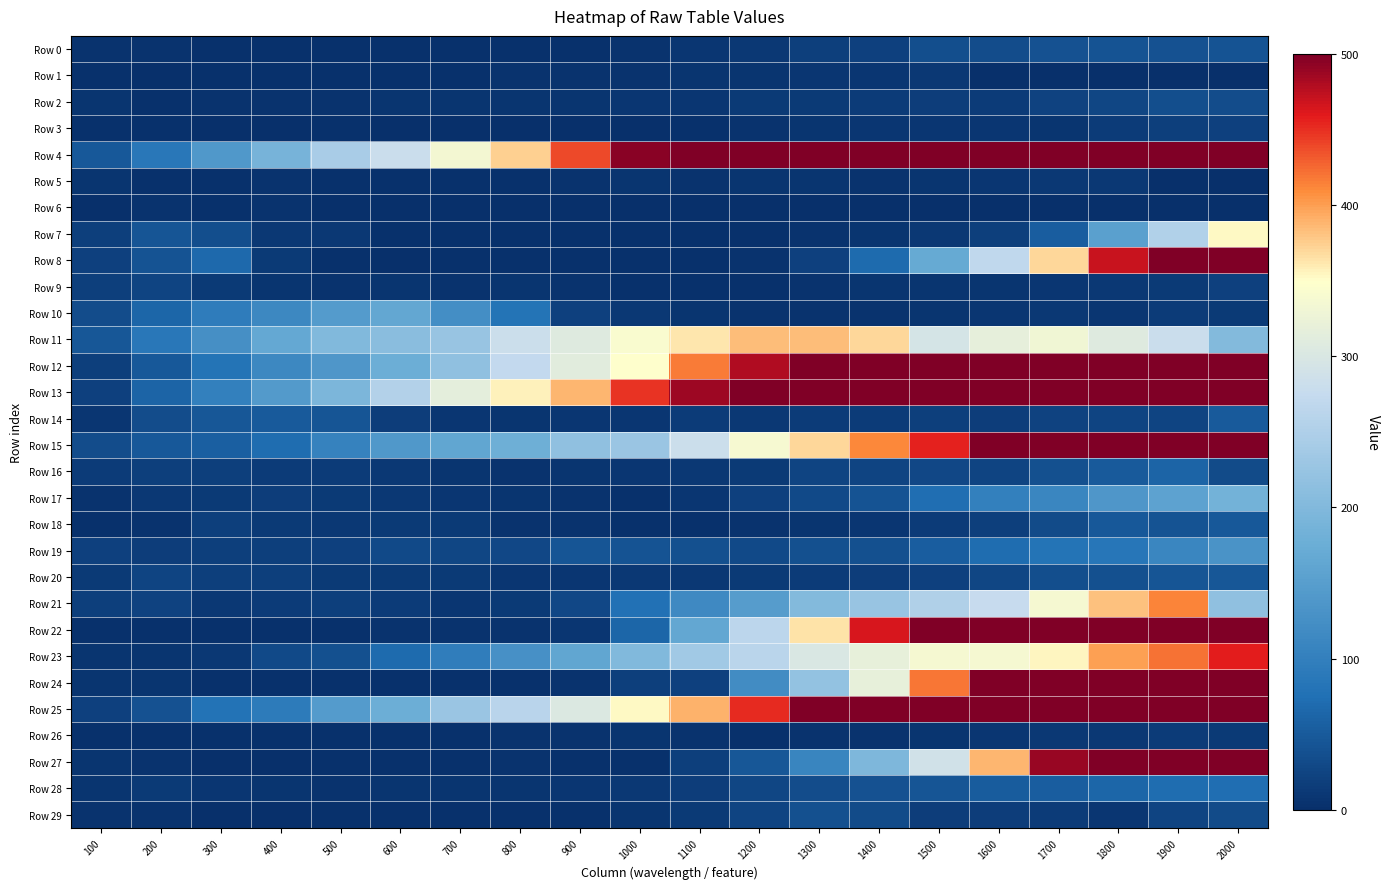

Reading right to left, extract all data points from this chart.

Row 0: 2000=42.9	1900=39.5	1800=41.6	1700=39.1	1600=34.9	1500=37.0	1400=20.8	1300=18.9	1200=10.8	1100=9.1	1000=4.9	900=2.3	800=2.4	700=2.7	600=3.0	500=2.7	400=2.6	300=3.8	200=5.0	100=4.0
Row 1: 2000=0.0	1900=0.0	1800=0.0	1700=0.0	1600=0.0	1500=10.4	1400=9.4	1300=8.4	1200=6.3	1100=6.5	1000=5.4	900=4.2	800=3.9	700=3.1	600=2.3	500=2.1	400=2.3	300=2.1	200=1.1	100=2.2
Row 2: 2000=34.4	1900=36.3	1800=26.1	1700=23.2	1600=15.6	1500=17.1	1400=15.1	1300=13.4	1200=13.1	1100=9.4	1000=9.2	900=7.8	800=7.2	700=6.6	600=6.2	500=5.1	400=4.5	300=4.1	200=3.7	100=6.6
Row 3: 2000=20.4	1900=17.9	1800=14.6	1700=6.5	1600=9.1	1500=8.2	1400=8.5	1300=6.3	1200=4.9	1100=3.3	1000=1.7	900=1.5	800=1.4	700=0.9	600=1.2	500=2.0	400=0.8	300=1.4	200=2.2	100=2.3
Row 4: 2000=960.1	1900=922.4	1800=875.8	1700=810.1	1600=740.6	1500=688.6	1400=662.0	1300=624.8	1200=583.9	1100=537.9	1000=494.4	900=439.2	800=374.8	700=335.3	600=280.9	500=243.4	400=188.4	300=140.0	200=86.8	100=47.9
Row 5: 2000=0.0	1900=0.0	1800=10.3	1700=10.4	1600=8.9	1500=6.7	1400=5.0	1300=7.0	1200=6.8	1100=5.7	1000=6.0	900=4.7	800=3.8	700=3.4	600=3.5	500=3.3	400=5.2	300=2.4	200=3.2	100=6.2
Row 6: 2000=0.0	1900=0.0	1800=0.0	1700=0.0	1600=0.0	1500=0.0	1400=0.0	1300=0.0	1200=0.0	1100=0.0	1000=0.0	900=0.0	800=0.0	700=0.0	600=0.0	500=1.5	400=4.0	300=3.2	200=4.4	100=1.4
Row 7: 2000=352.9	1900=252.9	1800=152.9	1700=52.9	1600=18.5	1500=9.9	1400=6.0	1300=3.9	1200=3.4	1100=2.9	1000=3.1	900=2.6	800=2.4	700=2.6	600=3.0	500=11.0	400=10.9	300=36.7	200=43.5	100=19.0
Row 8: 2000=665.5	1900=565.5	1800=469.2	1700=369.2	1600=269.2	1500=169.2	1400=69.2	1300=21.0	1200=4.9	1100=3.5	1000=2.6	900=2.2	800=2.5	700=2.2	600=1.5	500=2.6	400=13.4	300=67.8	200=42.5	100=21.4
Row 9: 2000=21.1	1900=13.4	1800=10.7	1700=8.7	1600=7.5	1500=6.1	1400=6.2	1300=4.7	1200=3.1	1100=3.5	1000=2.5	900=4.1	800=6.3	700=5.5	600=5.9	500=5.2	400=7.7	300=12.9	200=23.9	100=17.8
Row 10: 2000=13.1	1900=14.2	1800=9.1	1700=10.4	1600=8.6	1500=6.8	1400=5.6	1300=4.5	1200=4.4	1100=6.7	1000=11.2	900=20.5	800=80.7	700=123.8	600=166.0	500=145.6	400=114.9	300=95.2	200=62.9	100=33.7
Row 11: 2000=201.4	1900=280.9	1800=308.3	1700=330.3	1600=317.8	1500=294.0	1400=370.8	1300=383.7	1200=383.5	1100=362.8	1000=342.4	900=307.4	800=282.7	700=226.3	600=209.3	500=200.5	400=166.6	300=125.9	200=87.7	100=45.0
Row 12: 2000=886.3	1900=811.1	1800=750.0	1700=686.8	1600=631.2	1500=579.7	1400=551.3	1300=504.2	1200=478.8	1100=416.6	1000=348.8	900=311.1	800=272.3	700=215.5	600=177.1	500=138.6	400=114.0	300=80.8	200=47.4	100=18.8
Row 13: 2000=911.9	1900=870.3	1800=807.8	1700=761.4	1600=711.6	1500=665.9	1400=621.4	1300=567.1	1200=517.1	1100=487.3	1000=447.3	900=388.5	800=357.0	700=315.5	600=255.1	500=194.0	400=144.3	300=100.4	200=62.3	100=20.2
Row 14: 2000=49.2	1900=23.8	1800=25.3	1700=22.6	1600=16.9	1500=18.9	1400=15.1	1300=15.1	1200=10.2	1100=14.0	1000=9.6	900=9.0	800=6.6	700=9.0	600=17.0	500=44.3	400=49.5	300=45.7	200=34.0	100=8.1
Row 15: 2000=702.8	1900=653.6	1800=604.8	1700=549.9	1600=518.1	1500=456.5	1400=410.7	1300=369.6	1200=338.7	1100=282.1	1000=227.5	900=216.0	800=179.6	700=163.2	600=140.4	500=104.8	400=71.5	300=54.9	200=47.8	100=33.5
Row 16: 2000=32.2	1900=62.1	1800=50.0	1700=38.5	1600=23.7	1500=28.2	1400=24.5	1300=24.9	1200=13.3	1100=11.4	1000=8.6	900=6.6	800=5.5	700=6.5	600=10.3	500=14.1	400=15.3	300=17.6	200=17.9	100=15.4
Row 17: 2000=183.8	1900=156.6	1800=138.1	1700=110.1	1600=100.0	1500=74.0	1400=41.5	1300=31.2	1200=20.2	1100=8.4	1000=3.1	900=4.9	800=6.8	700=9.0	600=10.4	500=13.3	400=16.4	300=12.5	200=10.6	100=4.8
Row 18: 2000=48.5	1900=41.5	1800=47.6	1700=31.8	1600=19.2	1500=14.2	1400=9.2	1300=6.8	1200=4.4	1100=3.2	1000=3.4	900=5.1	800=5.6	700=12.2	600=11.8	500=10.4	400=12.8	300=18.4	200=4.8	100=2.5
Row 19: 2000=130.9	1900=110.2	1800=84.6	1700=81.4	1600=70.6	1500=53.7	1400=38.2	1300=38.3	1200=29.7	1100=38.4	1000=42.9	900=44.8	800=28.8	700=27.0	600=29.4	500=20.2	400=18.7	300=18.7	200=16.8	100=20.1
Row 20: 2000=45.4	1900=43.7	1800=37.4	1700=35.8	1600=26.1	1500=20.9	1400=16.9	1300=14.1	1200=12.2	1100=11.0	1000=10.6	900=9.2	800=9.0	700=12.1	600=12.4	500=12.7	400=18.2	300=18.7	200=24.4	100=11.9
Row 21: 2000=216.5	1900=412.6	1800=382.2	1700=336.7	1600=276.2	1500=251.2	1400=225.7	1300=202.7	1200=147.9	1100=116.9	1000=77.6	900=27.6	800=13.2	700=8.4	600=14.6	500=17.8	400=13.8	300=10.7	200=23.4	100=19.2
Row 22: 2000=1064.4	1900=964.4	1800=864.4	1700=764.4	1600=664.4	1500=564.4	1400=464.4	1300=364.4	1200=264.4	1100=164.4	1000=64.4	900=9.1	800=4.7	700=4.1	600=3.9	500=3.1	400=2.0	300=2.4	200=2.1	100=2.2
Row 23: 2000=458.5	1900=421.7	1800=400.0	1700=355.3	1600=337.3	1500=336.9	1400=320.0	1300=299.9	1200=262.8	1100=235.8	1000=201.0	900=162.1	800=128.5	700=95.8	600=68.9	500=38.8	400=31.2	300=10.0	200=7.5	100=6.3
Row 24: 2000=919.3	1900=819.3	1800=719.3	1700=619.3	1600=519.3	1500=419.3	1400=319.3	1300=219.3	1200=119.3	1100=20.8	1000=18.0	900=5.0	800=3.4	700=2.3	600=2.3	500=3.1	400=3.0	300=2.0	200=6.8	100=7.7
Row 25: 2000=896.3	1900=848.6	1800=782.2	1700=713.2	1600=638.6	1500=582.9	1400=523.0	1300=519.6	1200=451.4	1100=390.5	1000=353.4	900=302.9	800=261.3	700=228.1	600=177.2	500=146.3	400=93.1	300=78.5	200=39.2	100=19.8
Row 26: 2000=11.9	1900=13.8	1800=11.5	1700=10.3	1600=8.1	1500=7.1	1400=4.9	1300=4.6	1200=3.5	1100=5.7	1000=6.8	900=5.6	800=4.2	700=3.5	600=2.9	500=3.0	400=3.7	300=2.5	200=2.2	100=2.5
Row 27: 2000=780.9	1900=680.9	1800=580.9	1700=488.5	1600=388.5	1500=288.5	1400=196.1	1300=108.6	1200=45.7	1100=18.7	1000=3.9	900=3.3	800=4.0	700=3.9	600=2.3	500=2.9	400=1.6	300=1.2	200=4.2	100=6.3
Row 28: 2000=72.8	1900=71.4	1800=62.6	1700=53.6	1600=50.9	1500=44.7	1400=40.7	1300=33.9	1200=25.9	1100=16.8	1000=11.6	900=8.8	800=7.2	700=6.2	600=5.9	500=5.0	400=6.5	300=8.2	200=13.2	100=6.3
Row 29: 2000=32.4	1900=24.6	1800=8.3	1700=14.7	1600=17.4	1500=16.2	1400=32.2	1300=37.2	1200=23.8	1100=13.4	1000=6.9	900=3.5	800=2.7	700=3.1	600=3.7	500=3.0	400=1.3	300=1.9	200=4.3	100=4.3